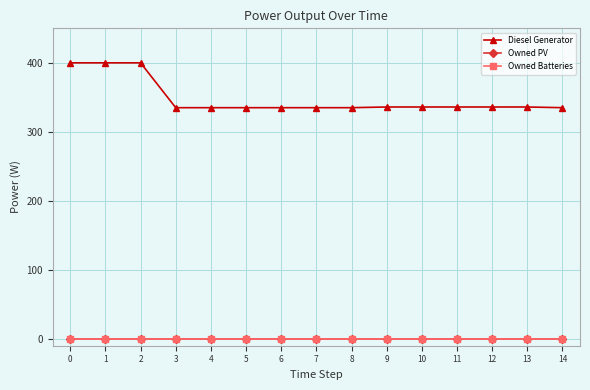

Reading left to right, transcribe all the data shown in this chart.

Diesel Generator: 0=400.0	1=400.0	2=400.0	3=335.0	4=335.0	5=335.0	6=335.0	7=335.0	8=335.0	9=336.0	10=336.0	11=336.0	12=336.0	13=336.0	14=335.0
Owned PV: 0=0.0	1=0.0	2=0.0	3=0.0	4=0.0	5=0.0	6=0.0	7=0.0	8=0.0	9=0.0	10=0.0	11=0.0	12=0.0	13=0.0	14=0.0
Owned Batteries: 0=0.0	1=0.0	2=0.0	3=0.0	4=0.0	5=0.0	6=0.0	7=0.0	8=0.0	9=0.0	10=0.0	11=0.0	12=0.0	13=0.0	14=0.0